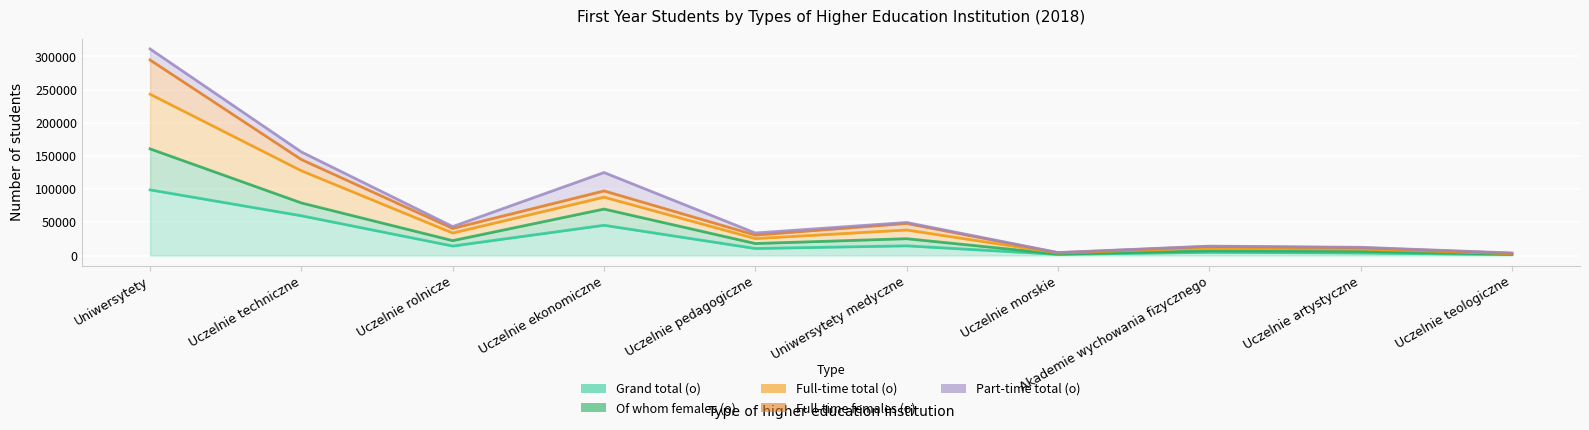

True or false: Grand total (o) and Full-time total (o) intersect in this chart.

False